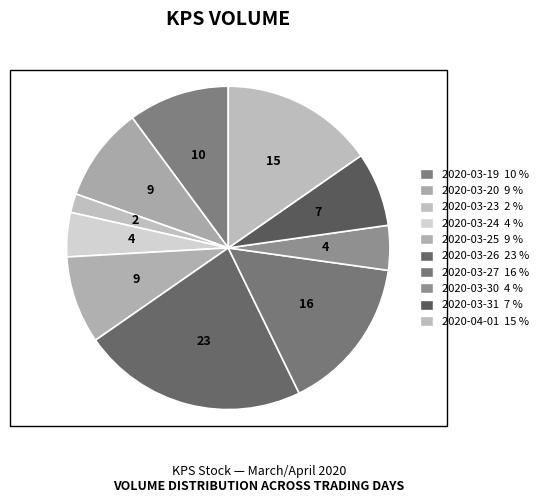

Rank the categories by value from highest to lowest.

2020-03-26, 2020-03-27, 2020-04-01, 2020-03-19, 2020-03-20, 2020-03-25, 2020-03-31, 2020-03-30, 2020-03-24, 2020-03-23